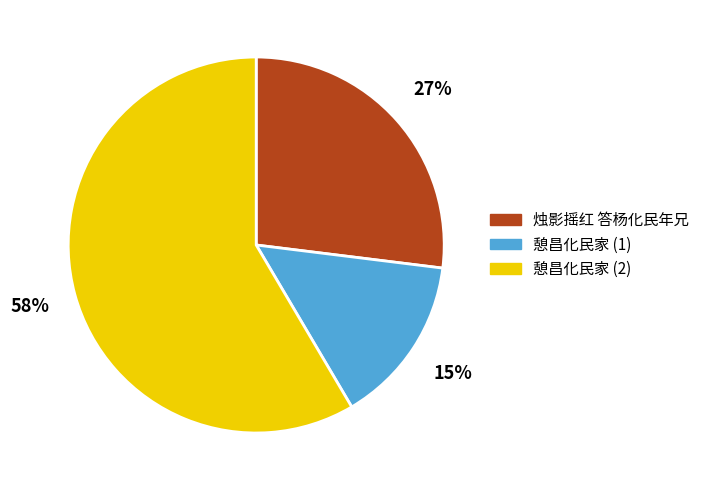

Which slice represents more than half of the pie?

憩昌化民家 (2)